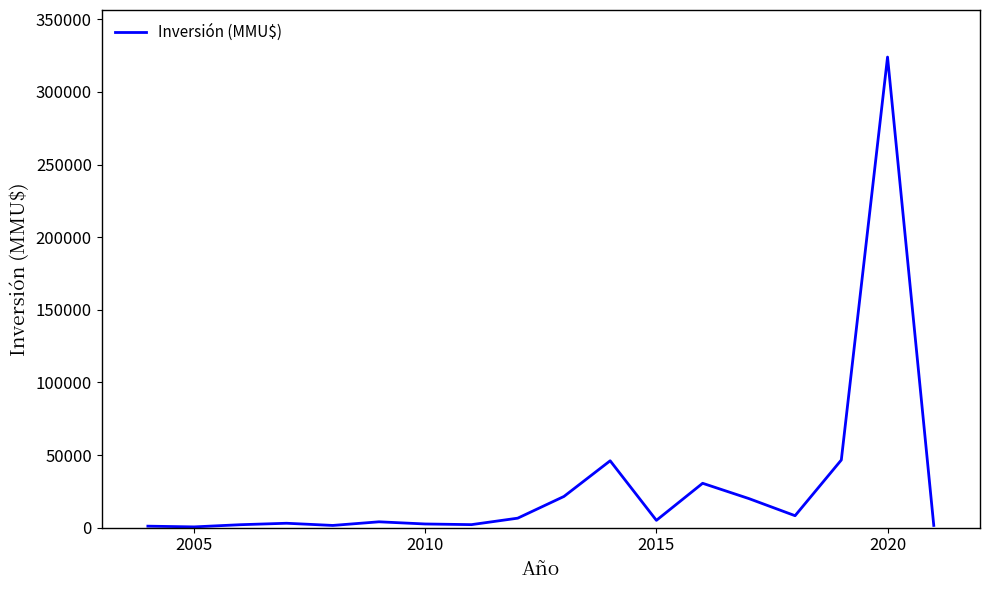

What is the difference between the maximum and minimum values?

323520